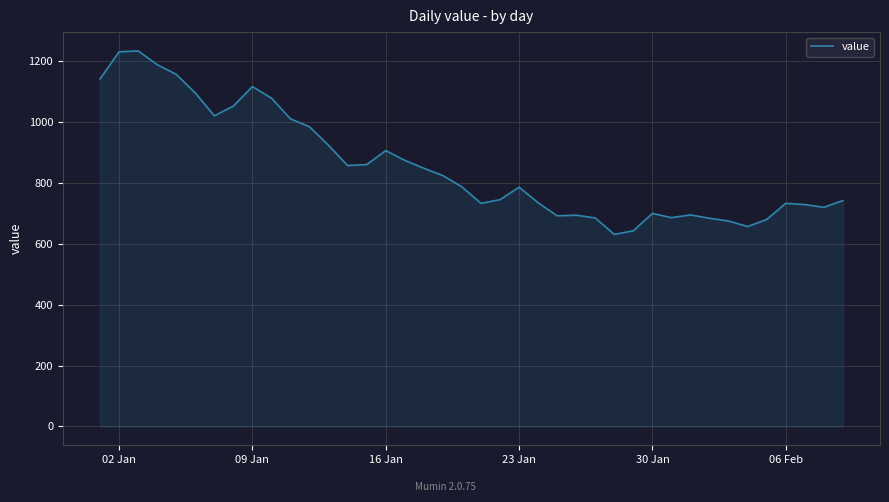

What is the minimum value shown in the chart?

630